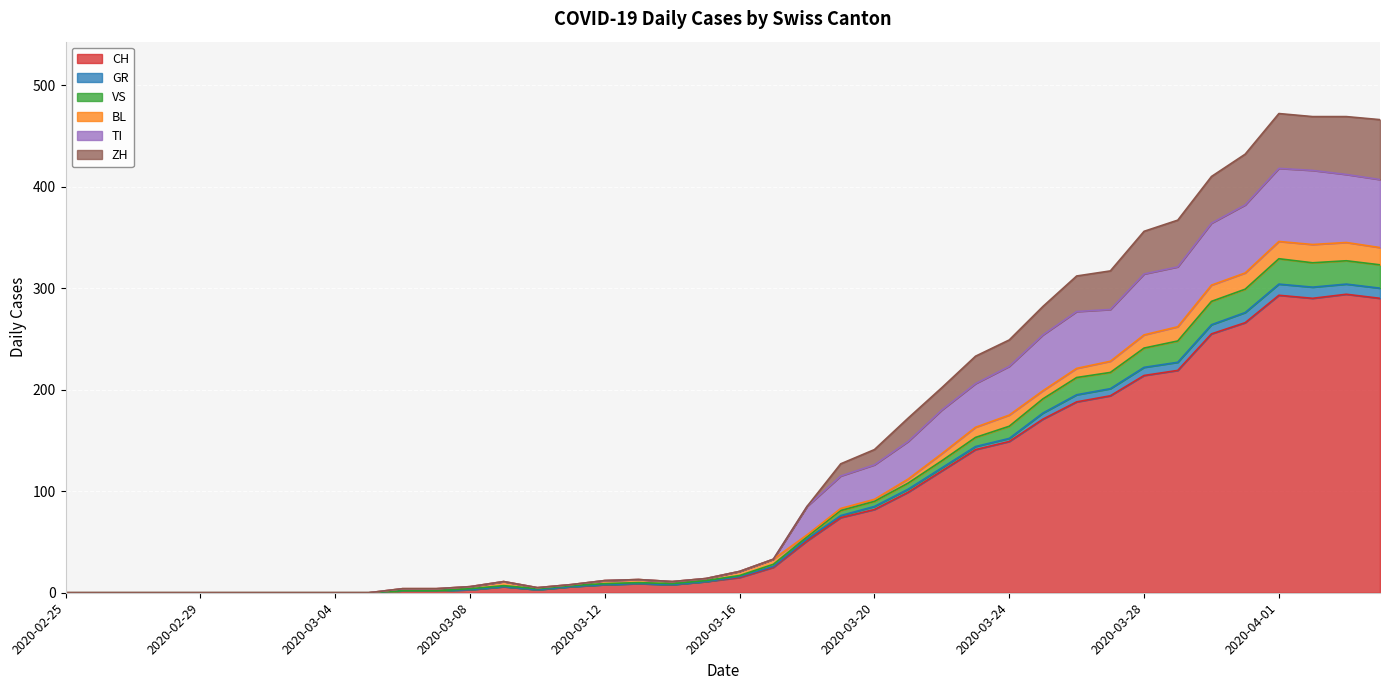

What is the maximum value for CH?

294